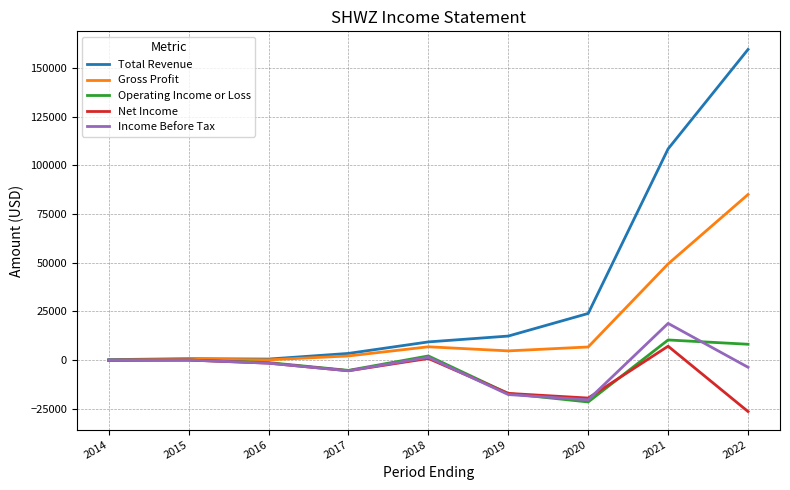

The value of Operating Income or Loss at 2022 is 8200. True or false?

True